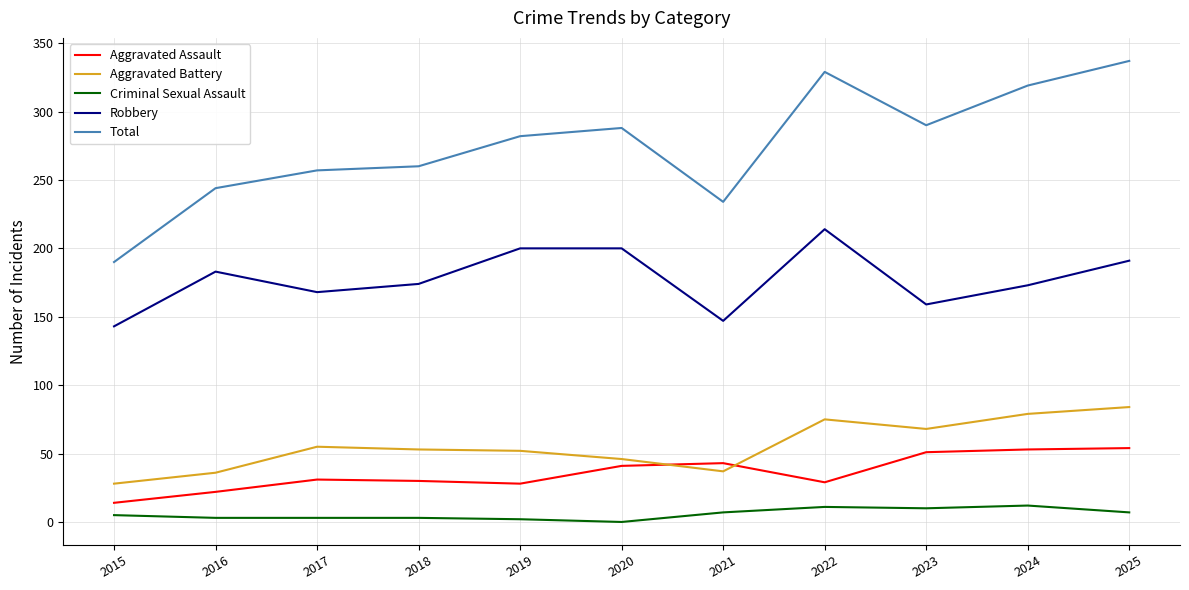

Is the value of Aggravated Assault at 2017 greater than the value of Aggravated Battery at 2022?

No